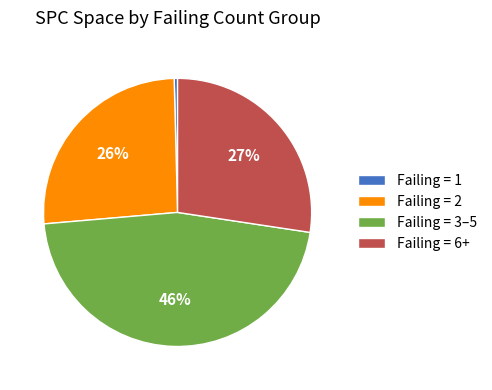

Which slice is the smallest?

Failing = 1